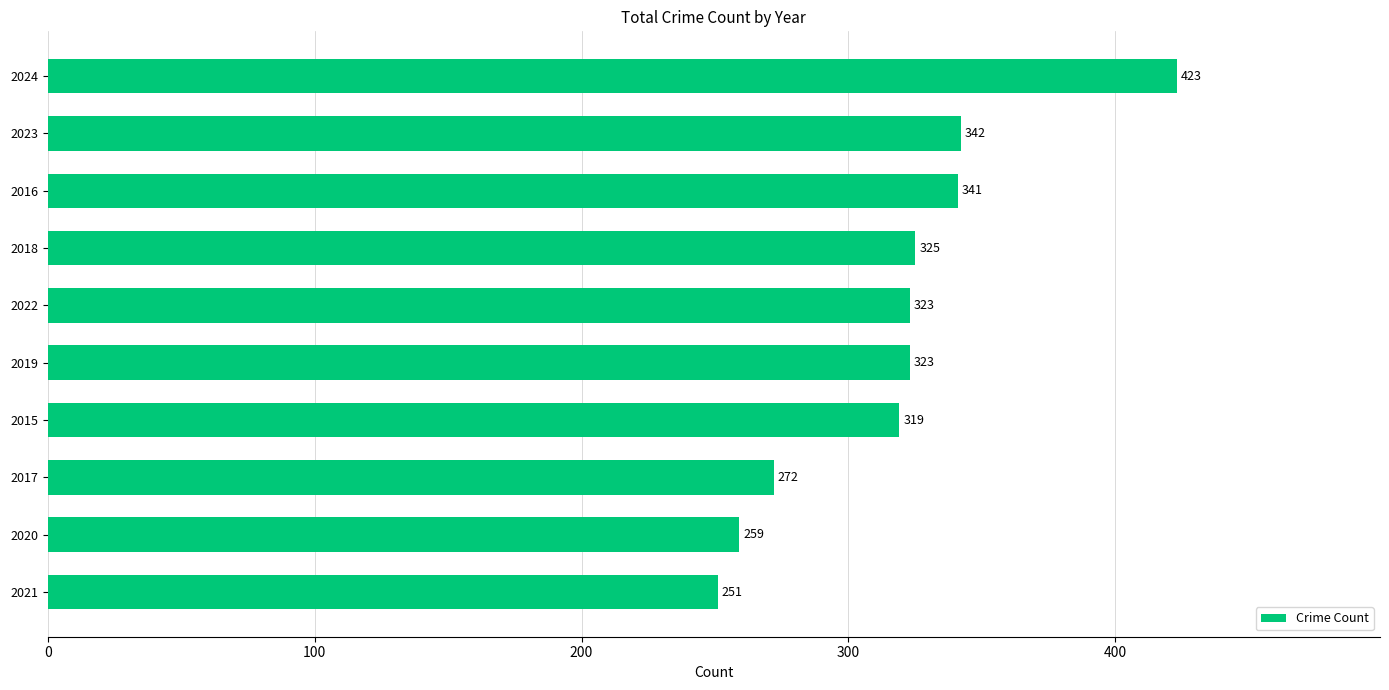

Reading bottom to top, transcribe all the data shown in this chart.

2021=251	2020=259	2017=272	2015=319	2019=323	2022=323	2018=325	2016=341	2023=342	2024=423